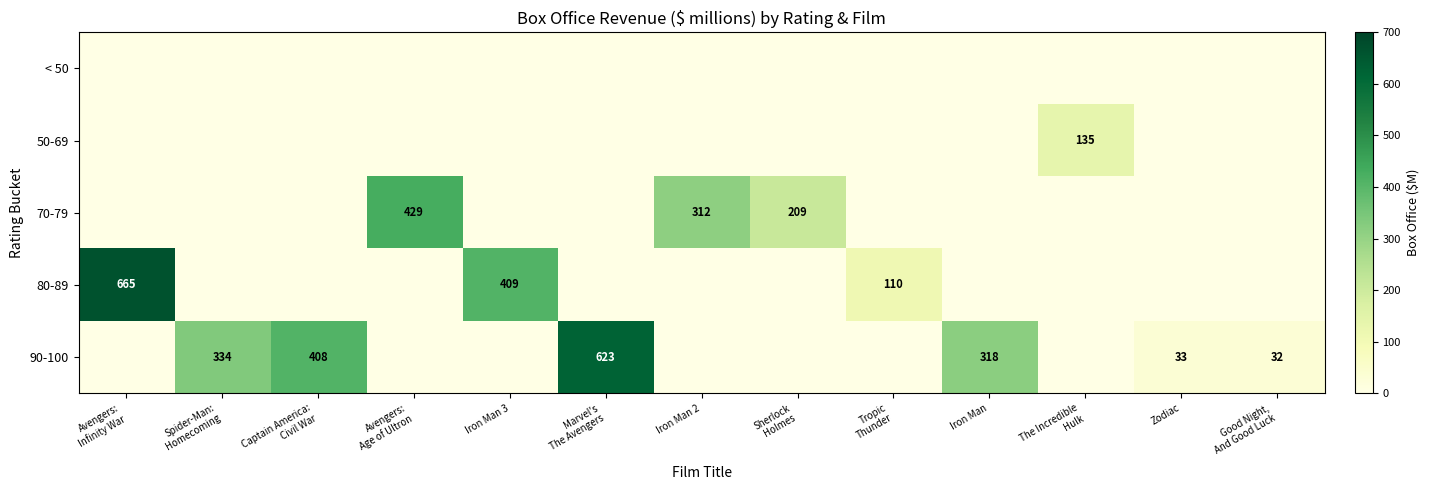

What is the sum of all 50-69 values?

134.6